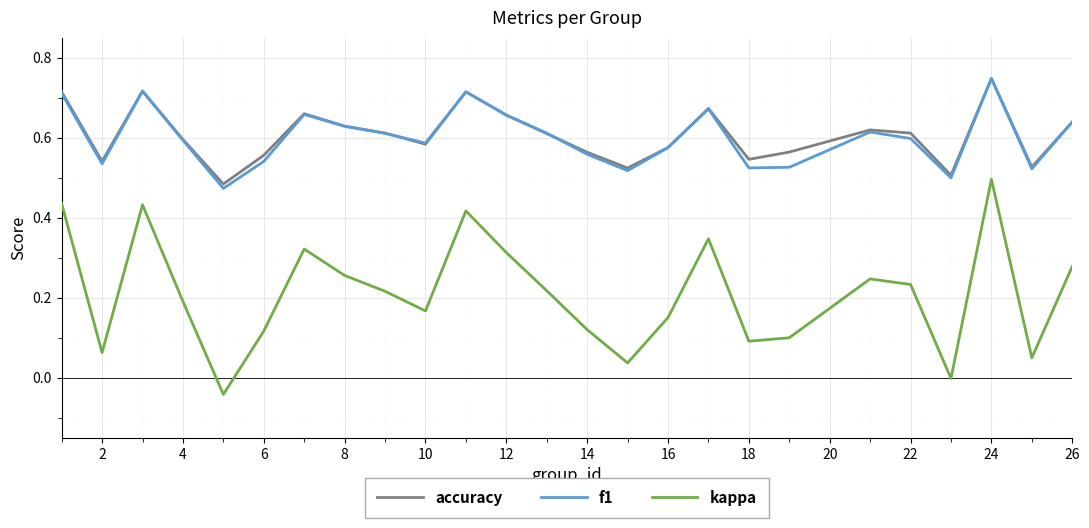

At how many categories does at least one series exceed 0?

25